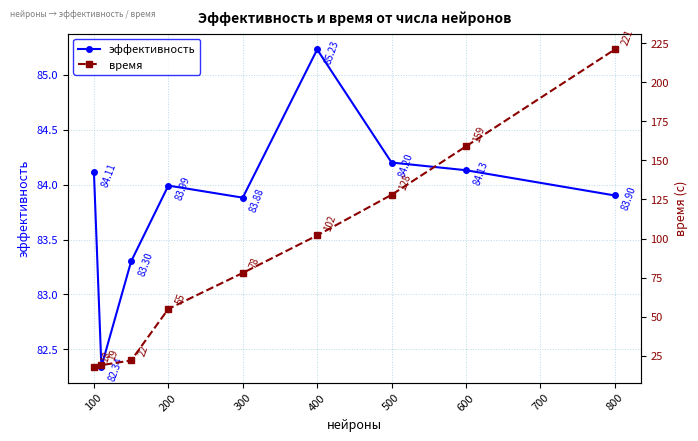

The value of время at 800 is 221.0. True or false?

True